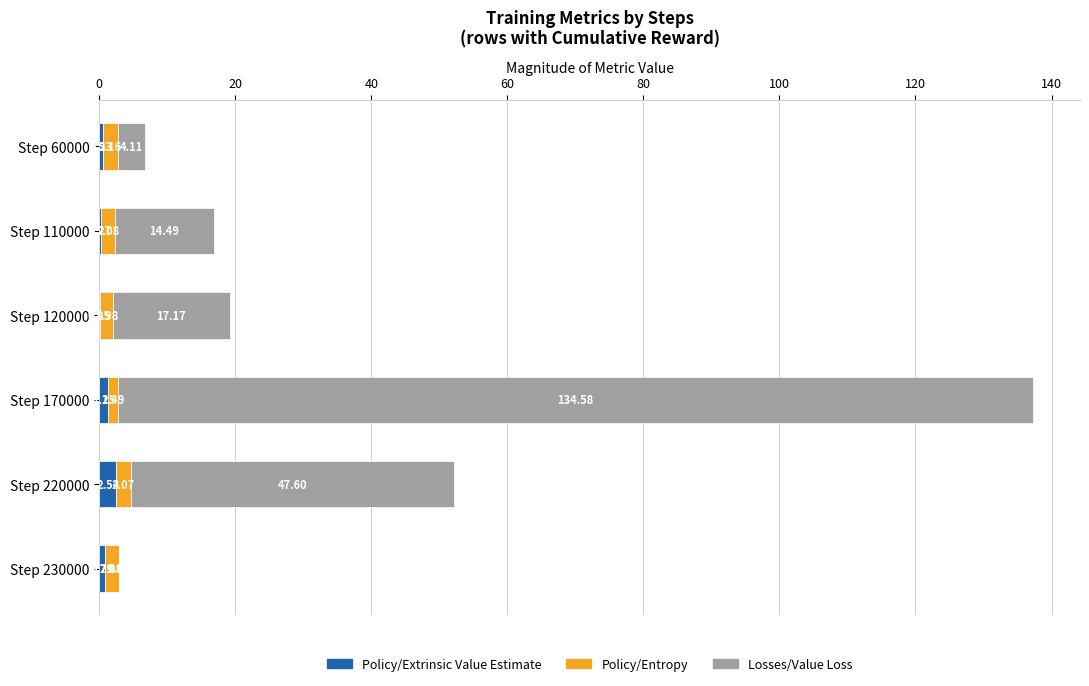

At which category is the sum across all series the highest?

Step 170000